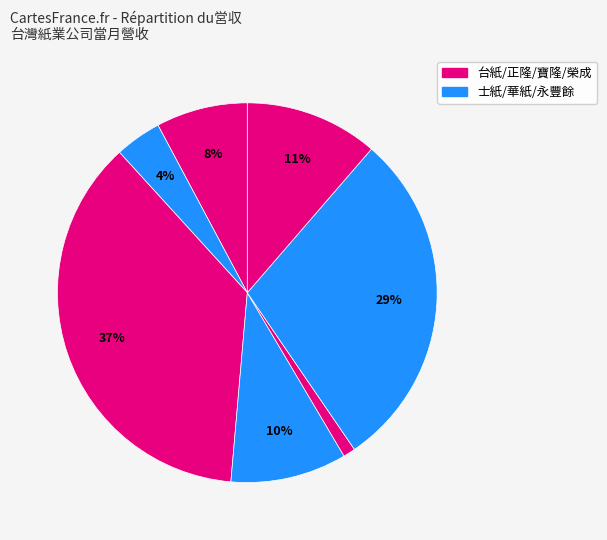

Which category has the biggest portion of the pie?

正隆